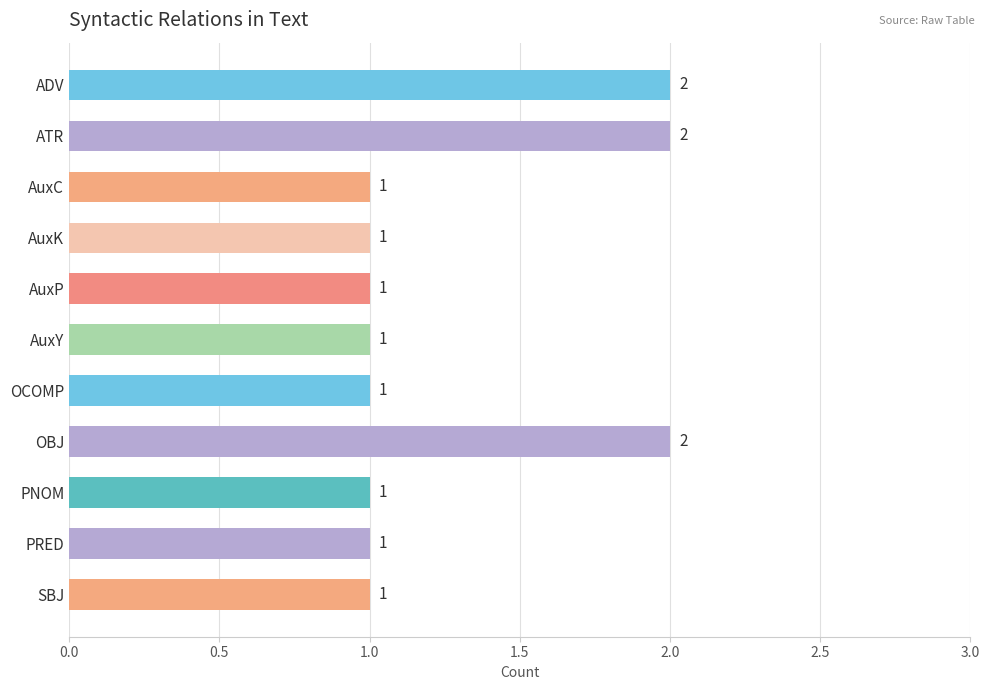

What is the sum of all values?

14